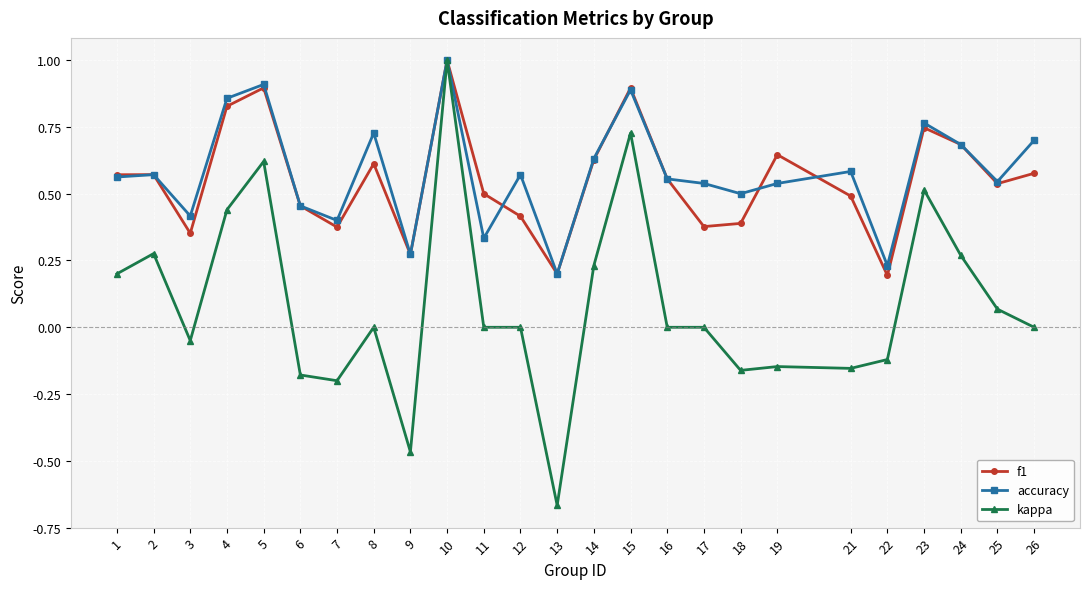

Rank the series at 26 from highest to lowest value.

accuracy, f1, kappa